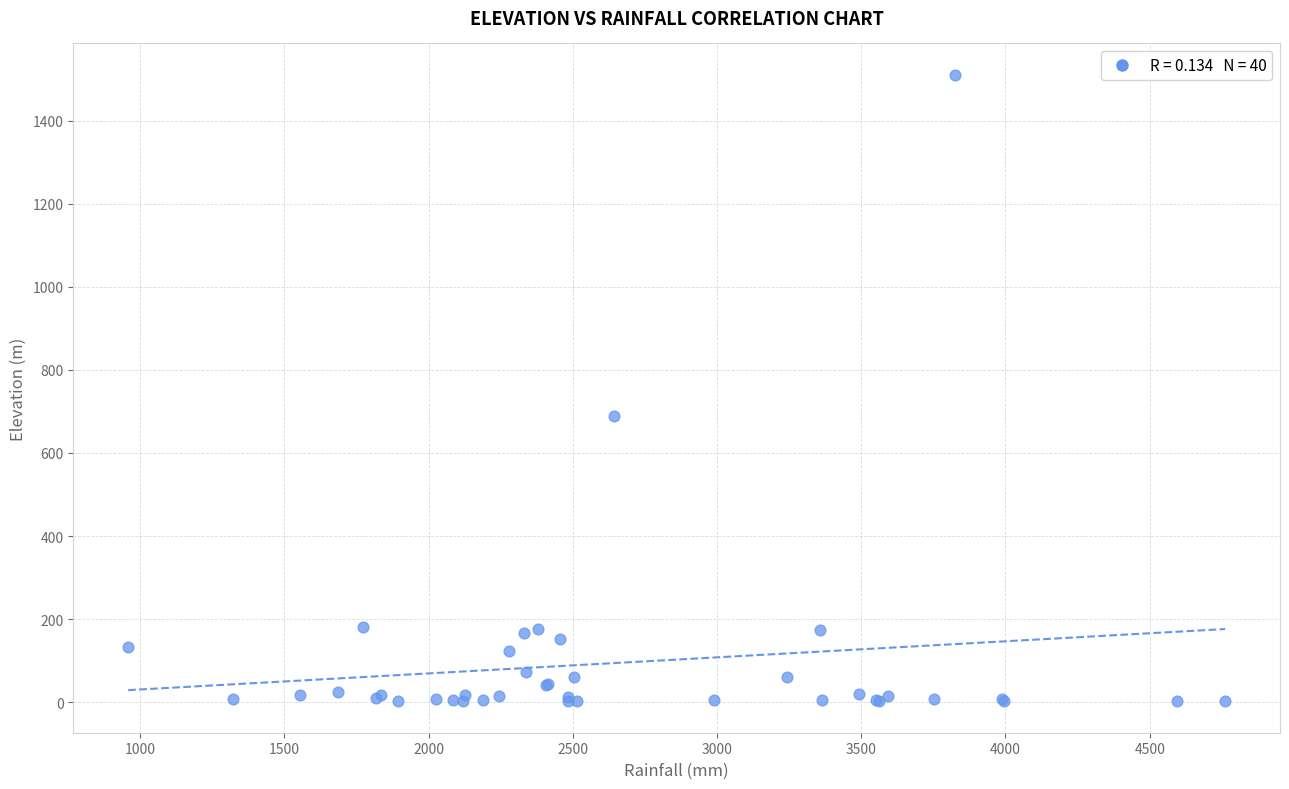

What Y value in the scatter plot is closest to 756?

689.5